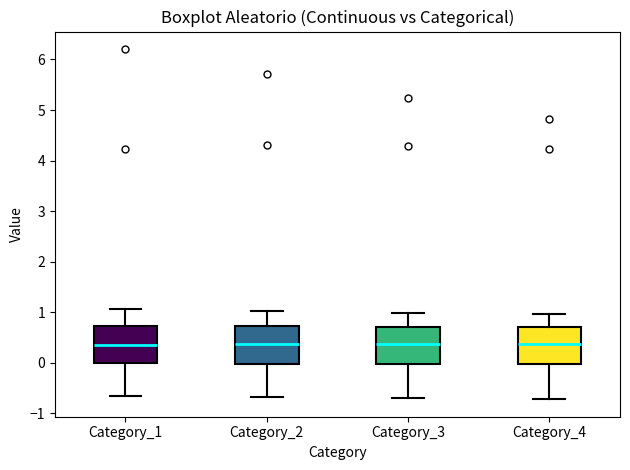

Reading left to right, read every box against the y-axis: the position of its median line, the range the box covers, and the ends of its whiskers. The values are not printed on the chart, so give them approximately, as read against the axis.

Category_1: median 0.3, box 0.0 to 0.7, whiskers -0.7 to 1.1
Category_2: median 0.4, box 0.0 to 0.7, whiskers -0.7 to 1.0
Category_3: median 0.4, box 0.0 to 0.7, whiskers -0.7 to 1.0
Category_4: median 0.4, box 0.0 to 0.7, whiskers -0.7 to 1.0